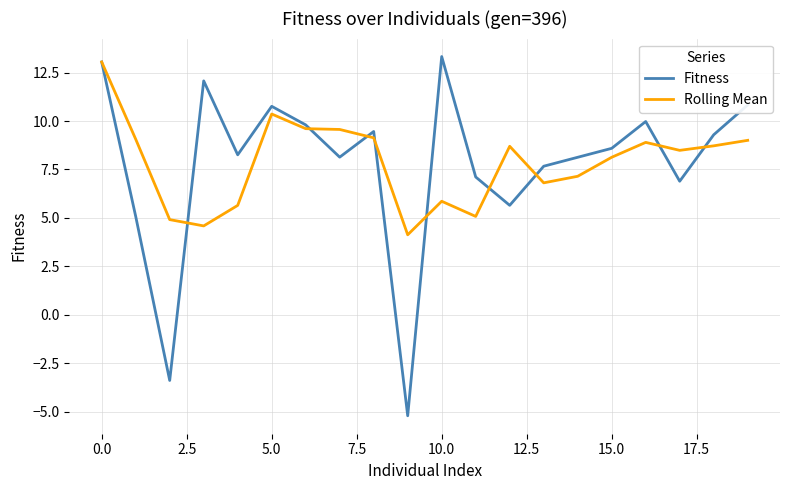

What is the greatest value displayed?

13.3